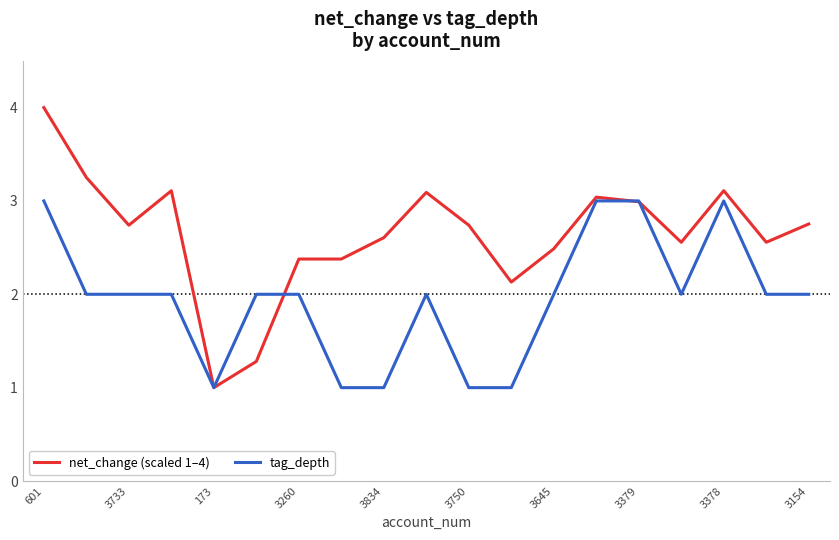

Rank the series by their average value, from highest to lowest.

net_change (scaled 1–4), tag_depth